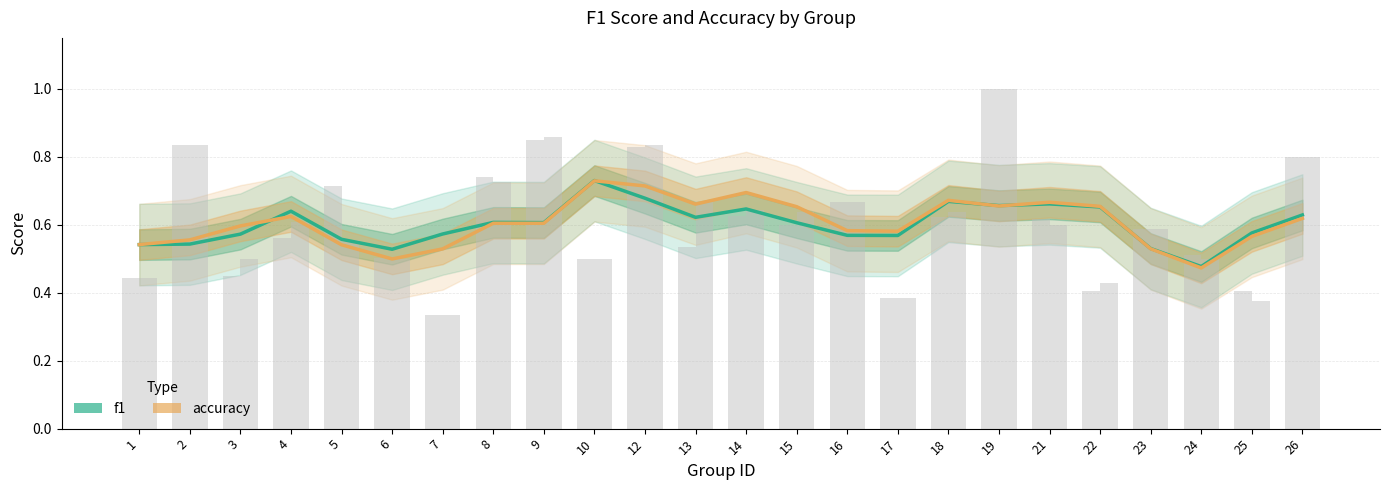

How many distinct data groups are displayed?

2